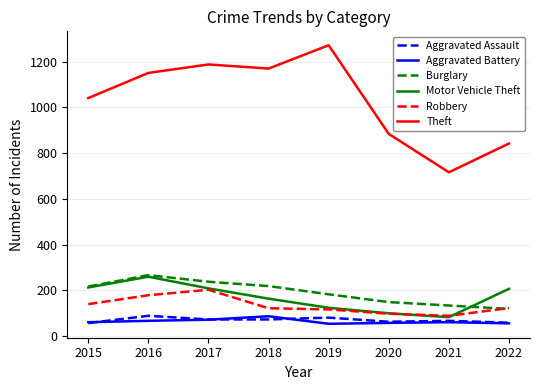

True or false: Motor Vehicle Theft has more than 1 interior local peaks.

False